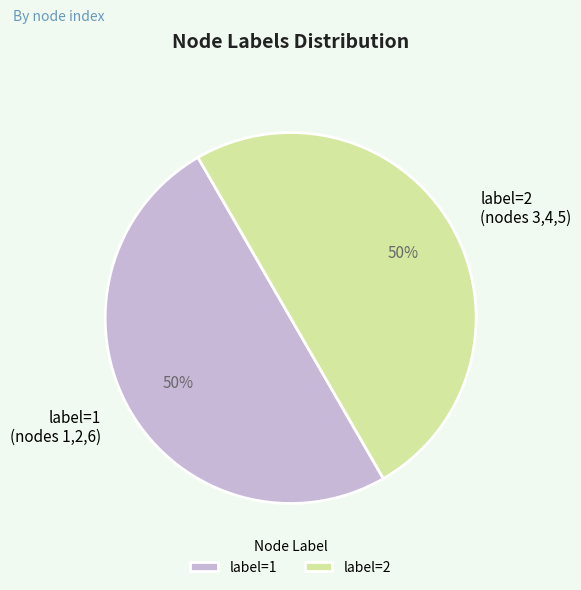

Count the number of slices in the pie.

2